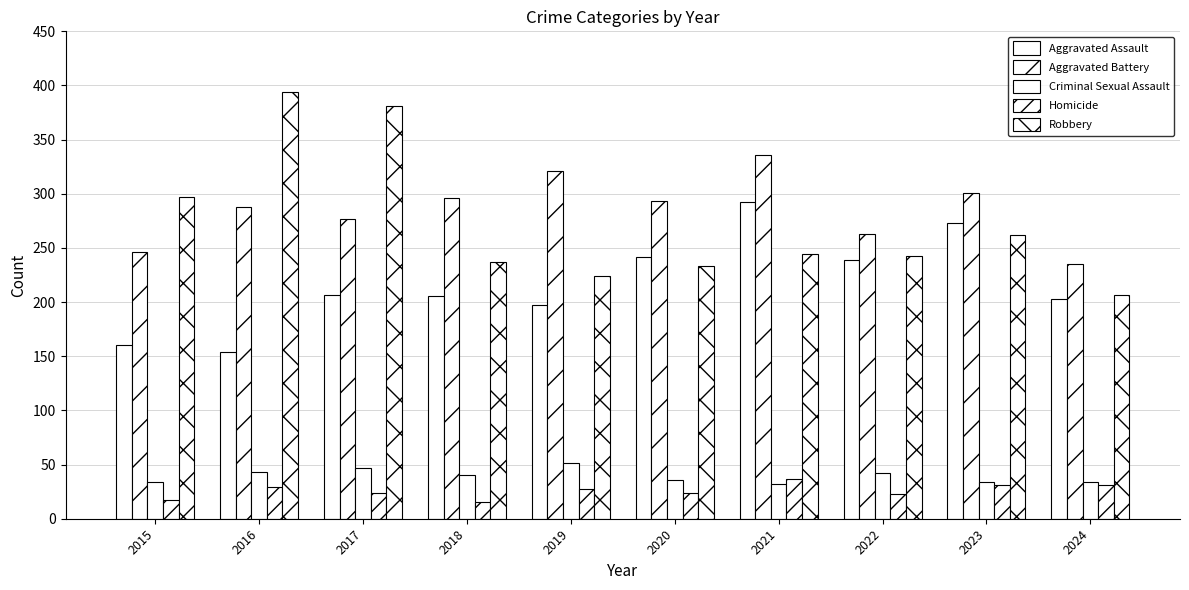

Which series has the largest range (max minus min)?

Robbery